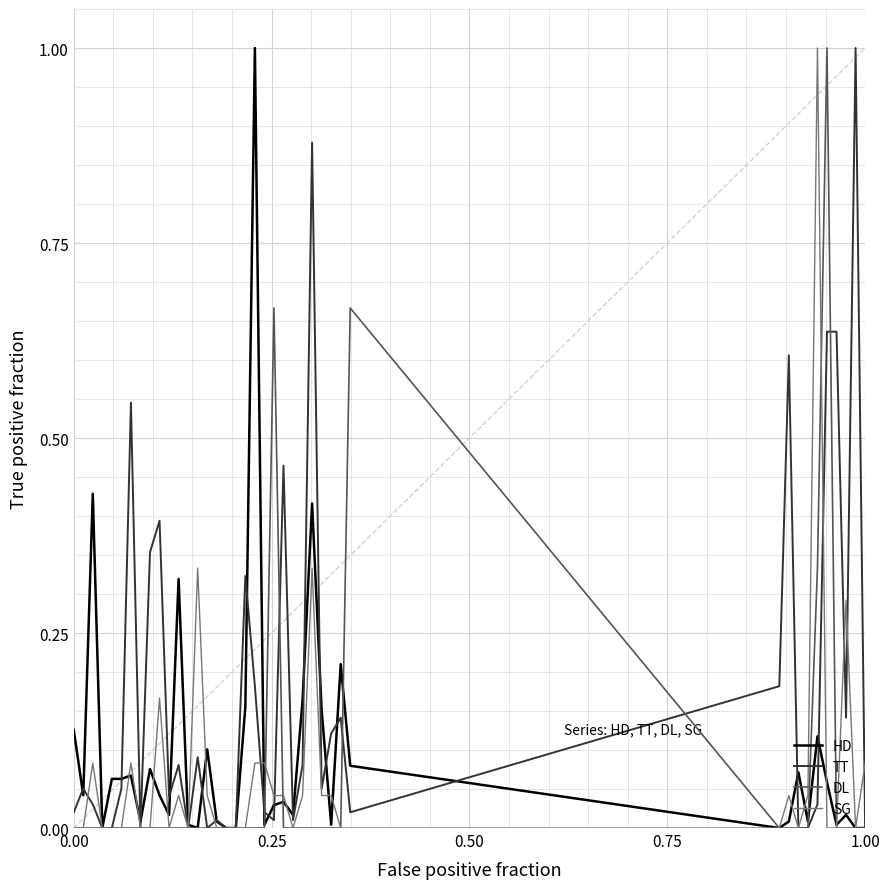

Which series has the largest total across all categories?

TT